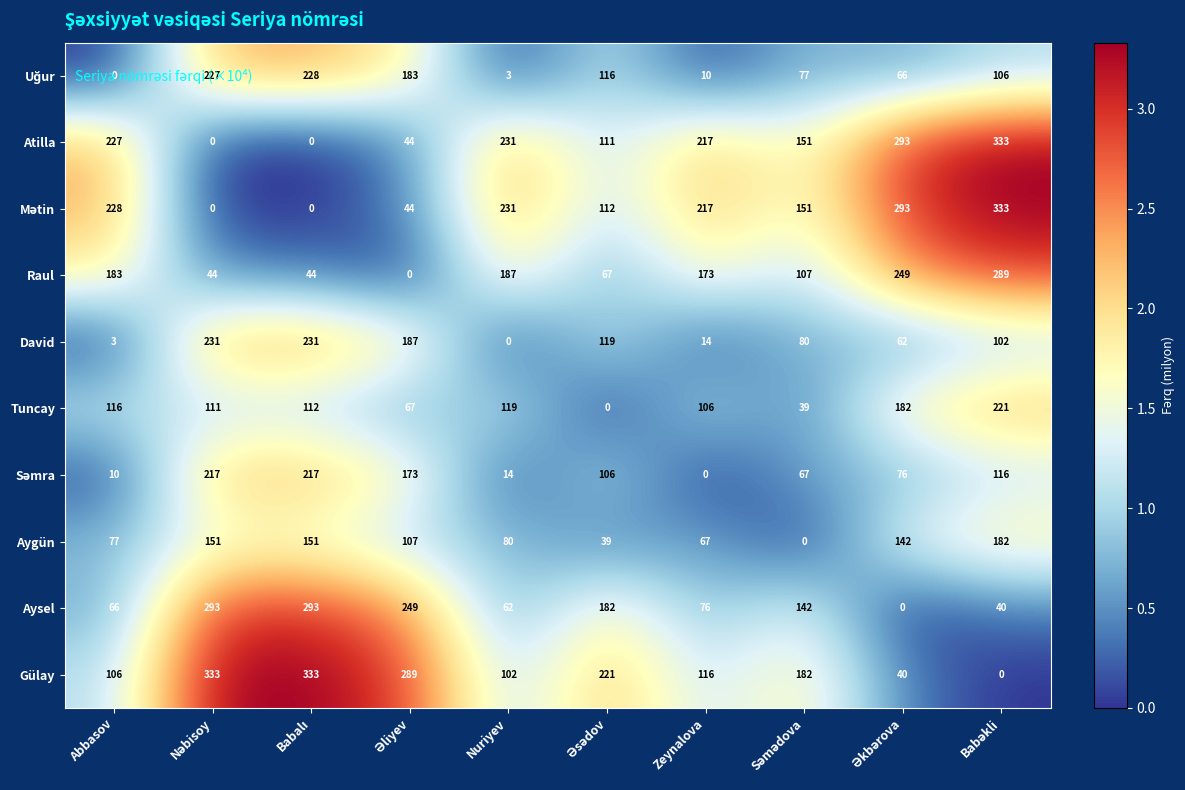

What is the average value of the Atilla series?

161